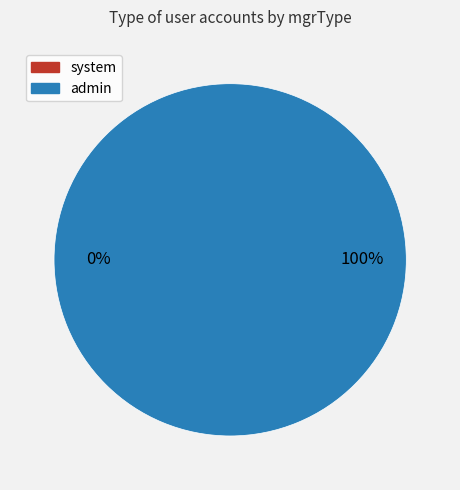

The system slice represents 15% of the pie. True or false?

False